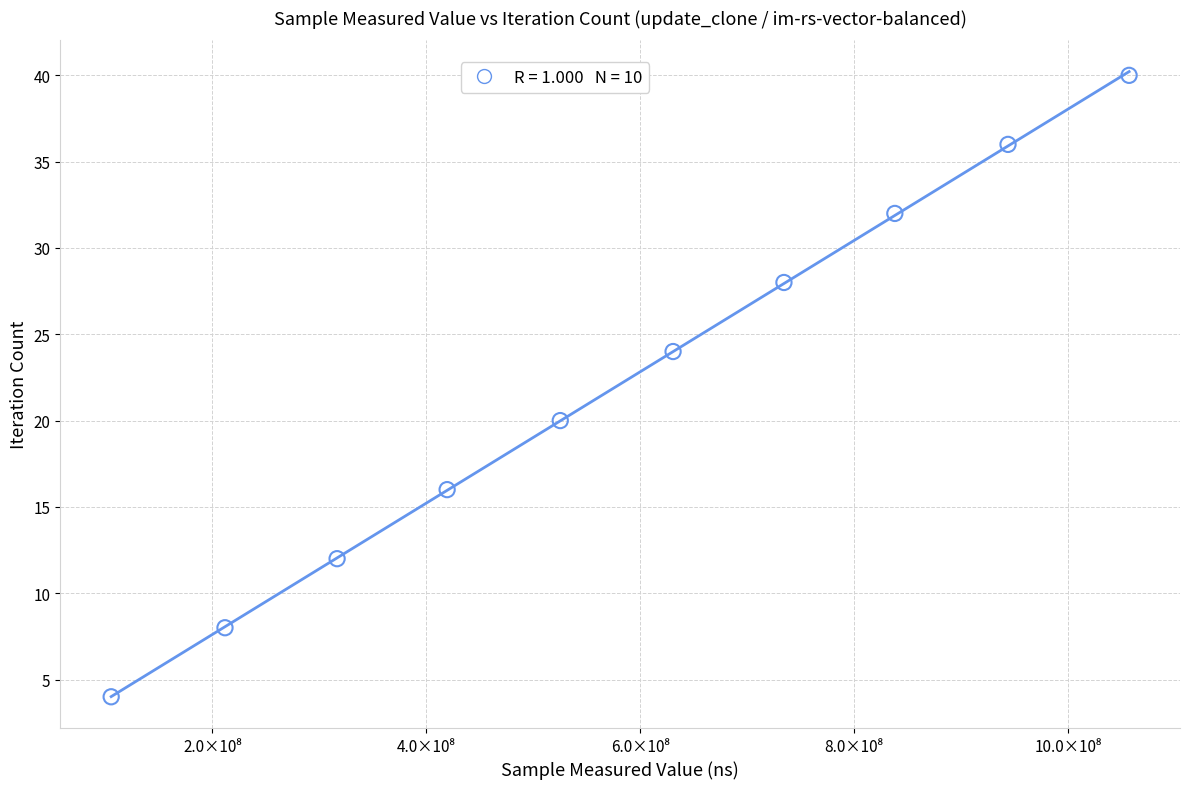

What is the average Y value?

22